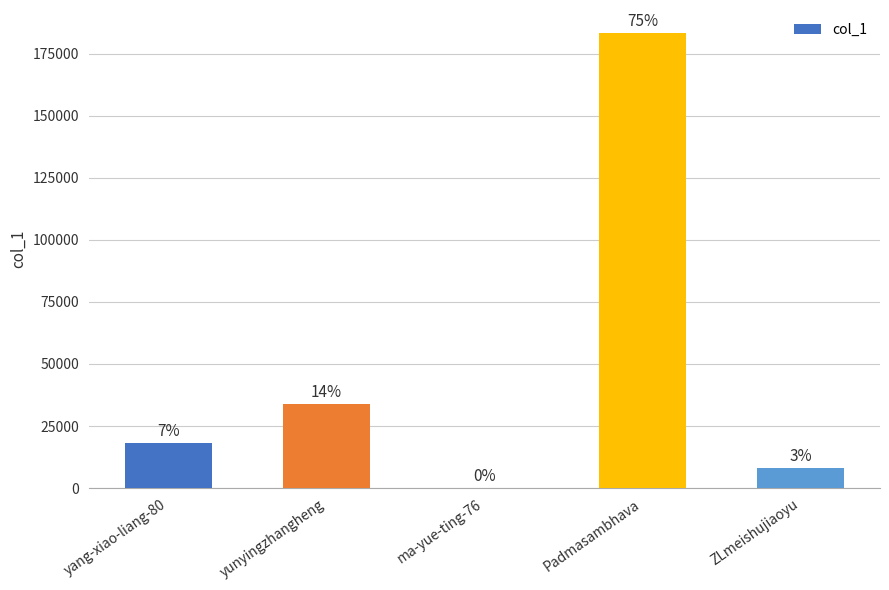

Which has a higher value, yang-xiao-liang-80 or ma-yue-ting-76?

yang-xiao-liang-80